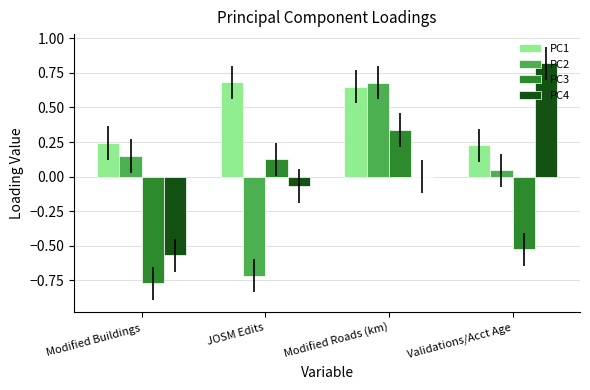

What is the highest value of the PC4 series?

0.8